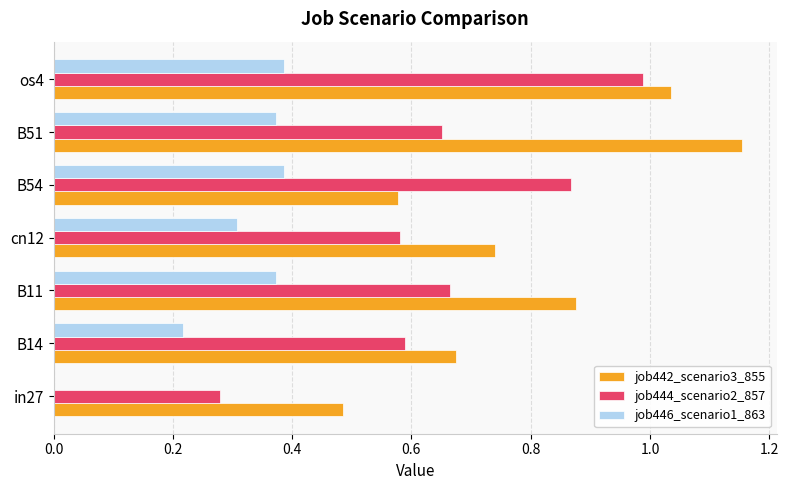

Which category has the highest value in the job442_scenario3_855 series?

B51